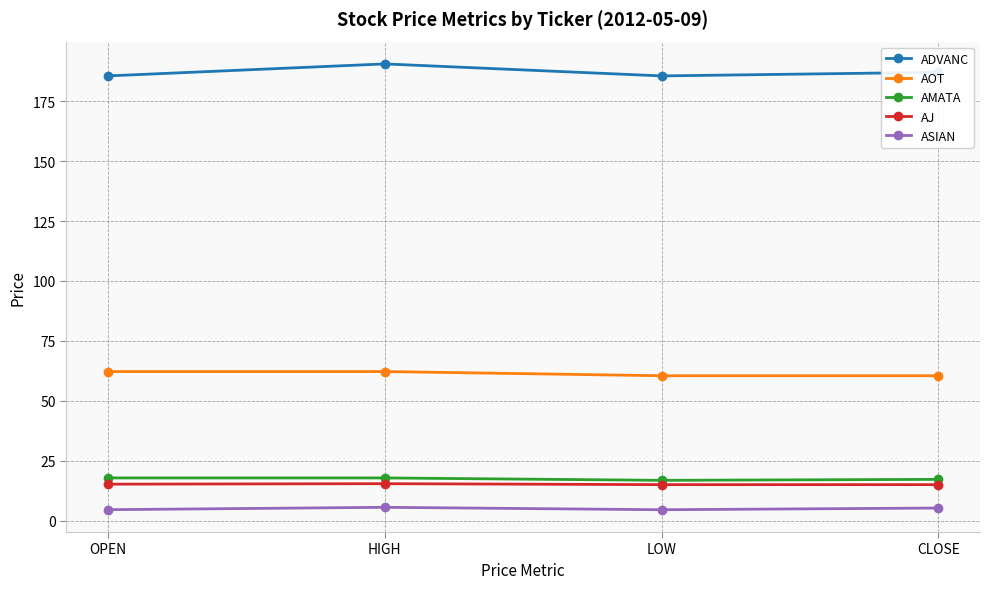

What is the minimum value shown in the chart?

4.6